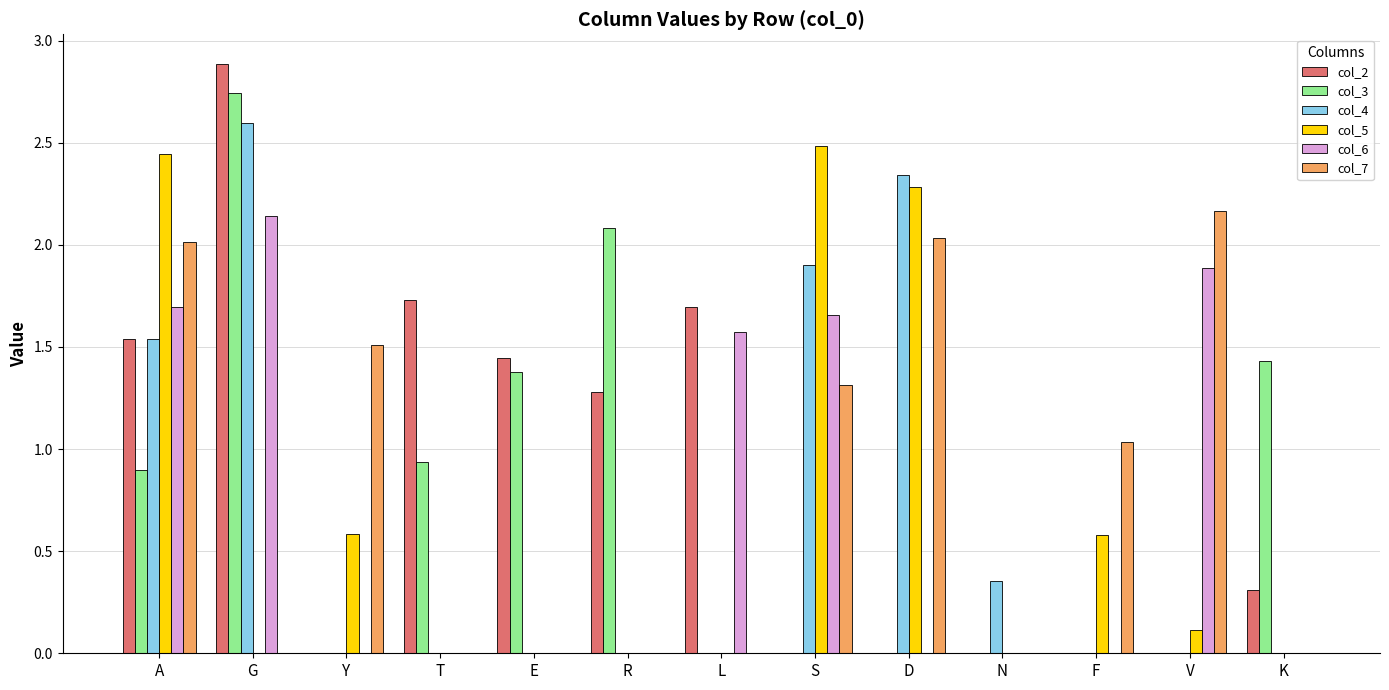

At which label does col_6 reach its peak?

G